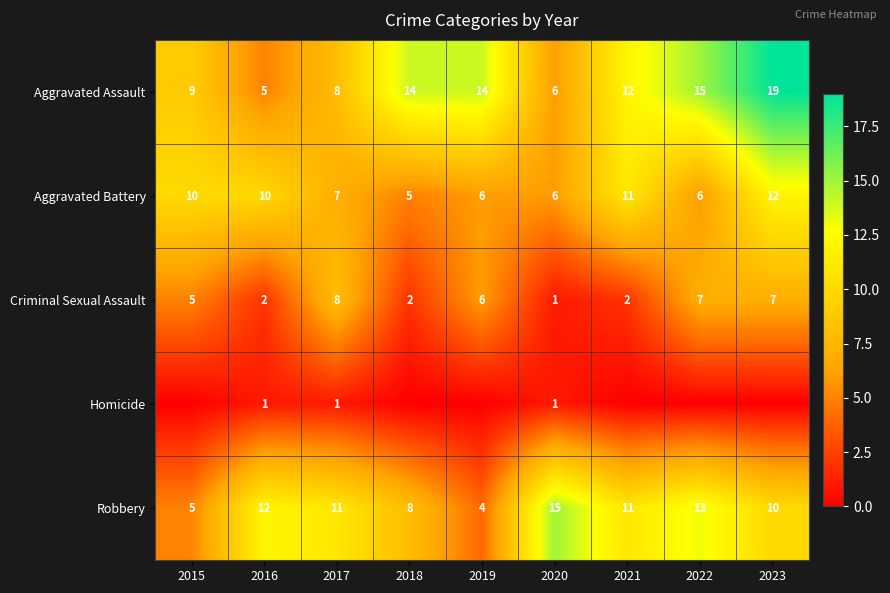

What is the difference between the highest and lowest values at 2023?

19